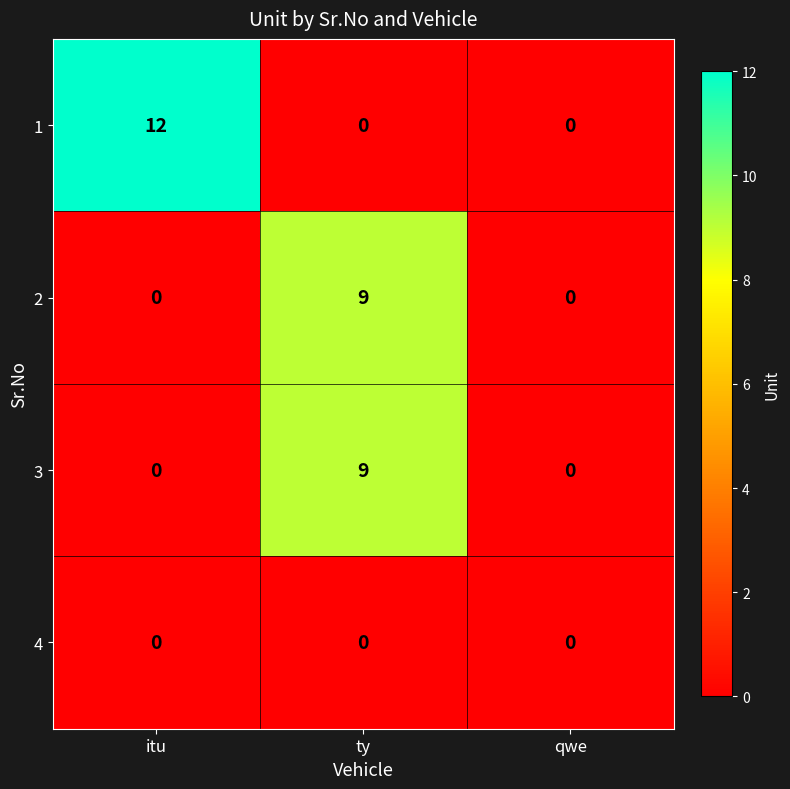

What is the spread (max minus min) of values at ty?

9